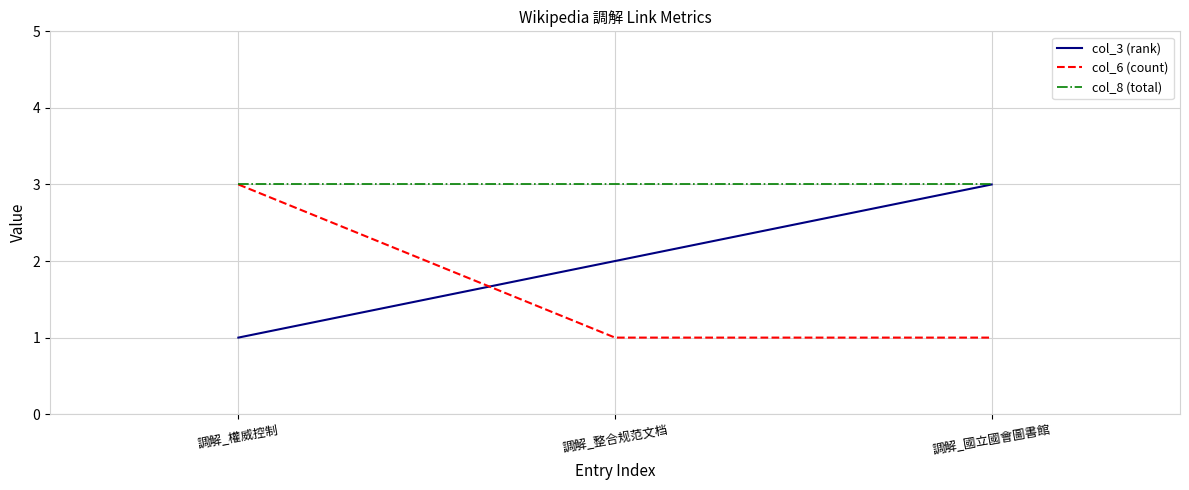

The col_6 (count) series shows 1 at 調解_國立國會圖書館. True or false?

True